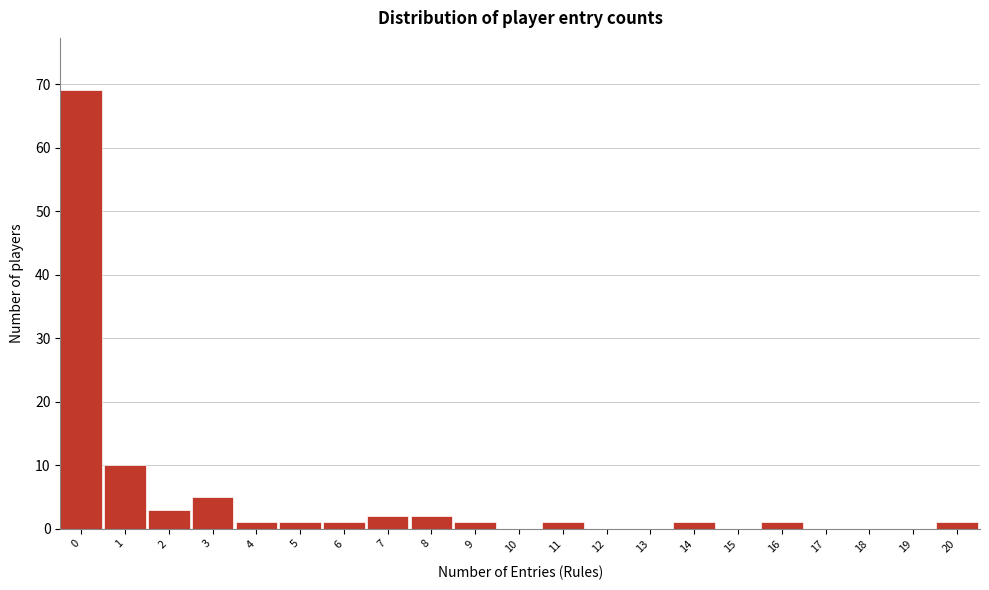

Reading left to right, what are all the values shown in this chart?

0=69	1=10	2=3	3=5	4=1	5=1	6=1	7=2	8=2	9=1	10=0	11=1	12=0	13=0	14=1	15=0	16=1	17=0	18=0	19=0	20=1